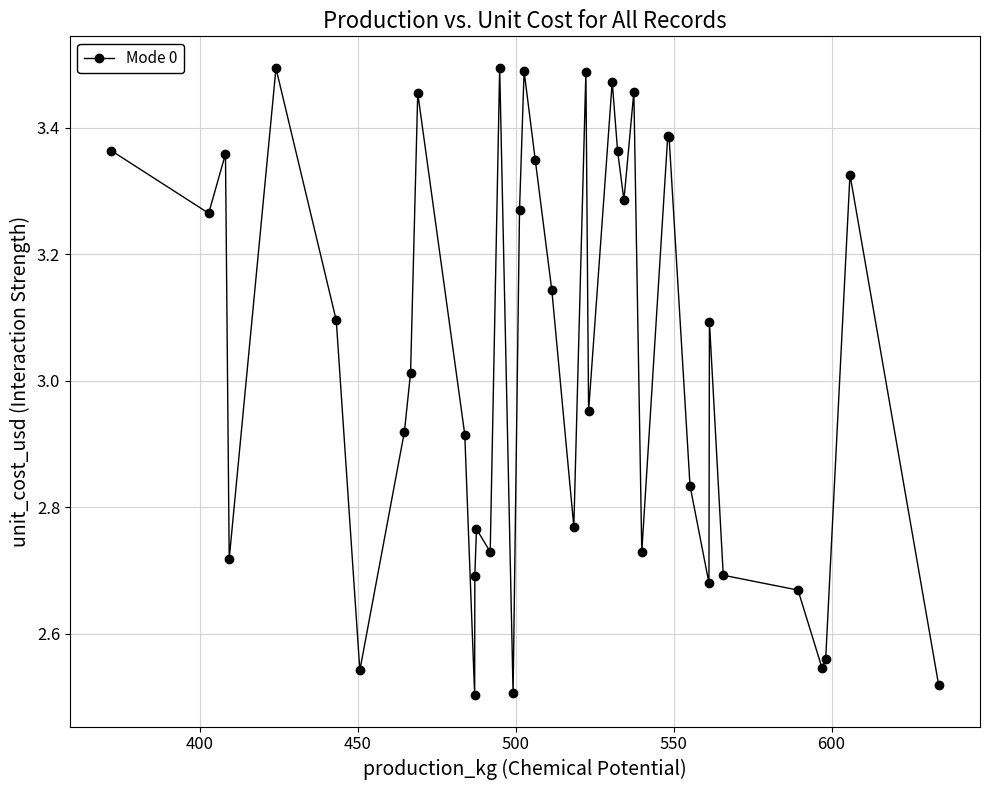

How many points are higher than both their immediate neighbors (excluding endpoints)?

12